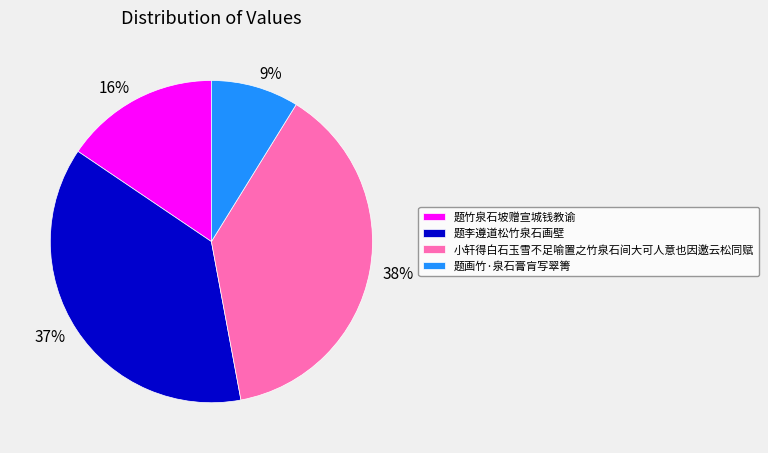

Do 题画竹·泉石膏肓写翠箐 and 题李遵道松竹泉石画壁 together represent more than half of the pie?

No